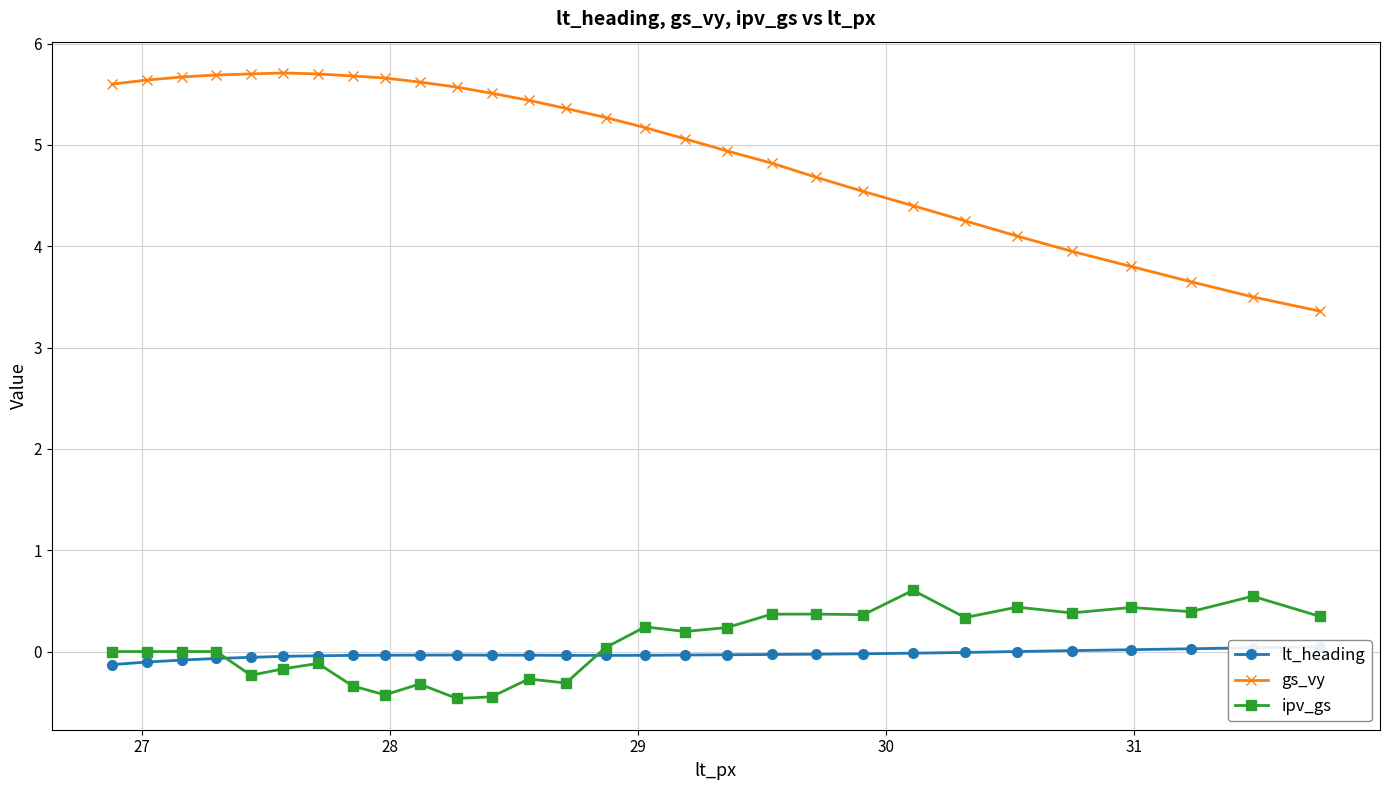

How many values in ipv_gs are above zero?

15